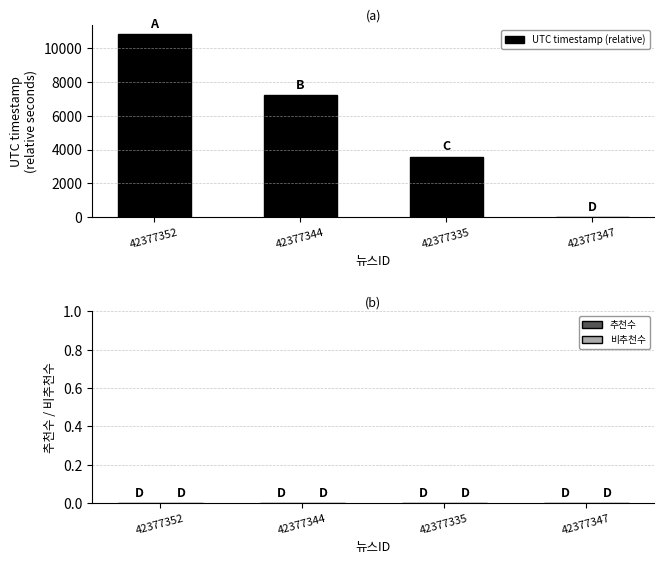

At which label is the value closest to 5410?

42377344